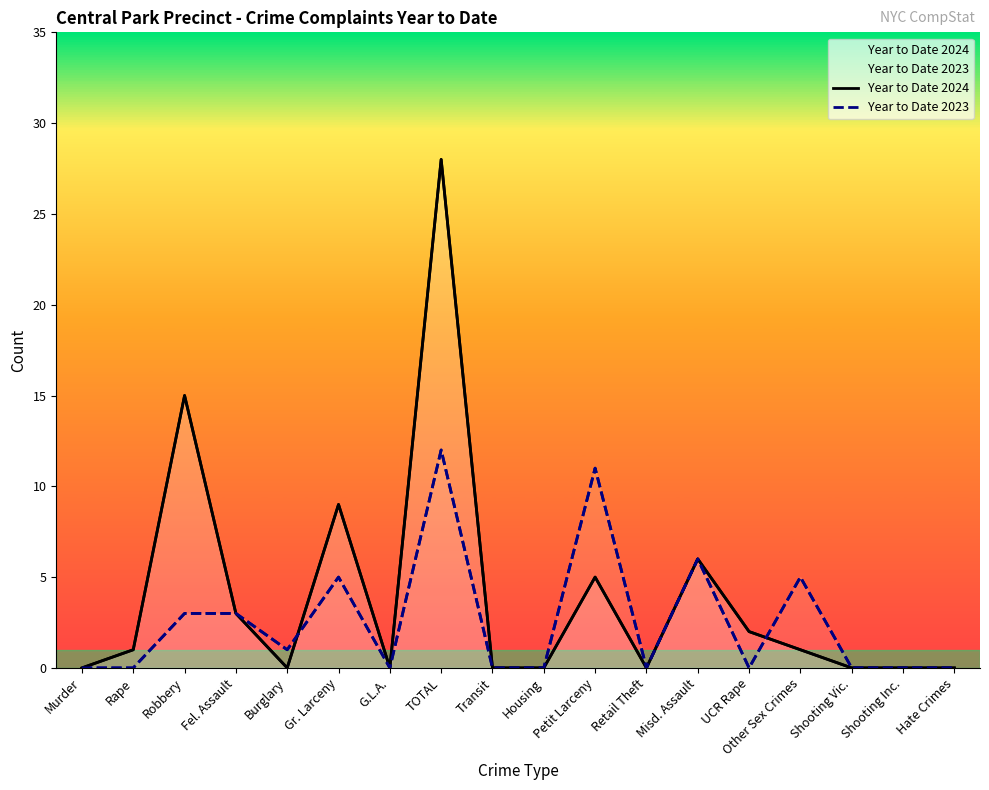

After their last crossing, which series has the higher values: Year to Date 2024 or Year to Date 2023?

Year to Date 2023